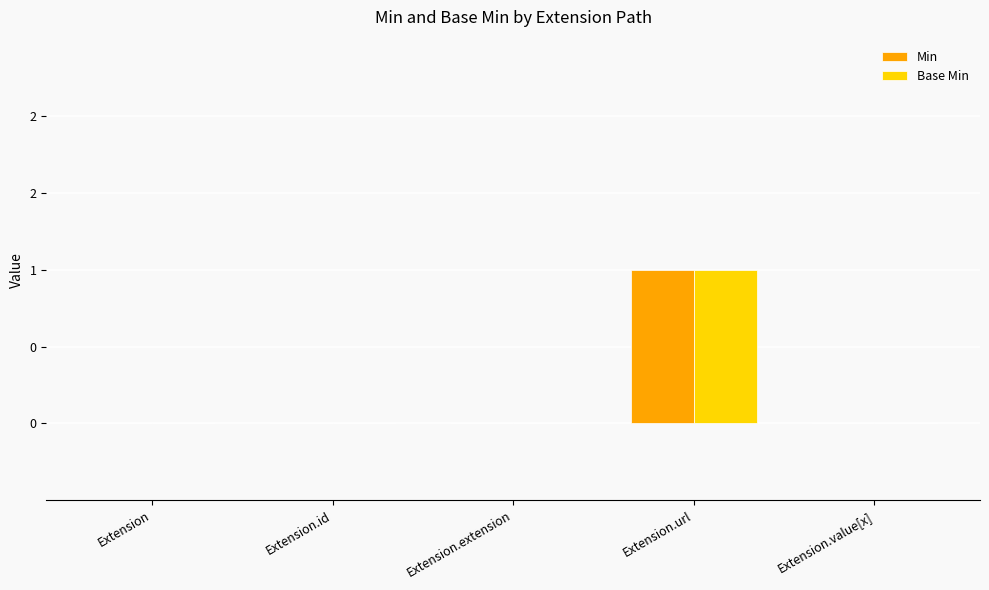

Are the bars grouped side by side (vs. stacked)?

Yes